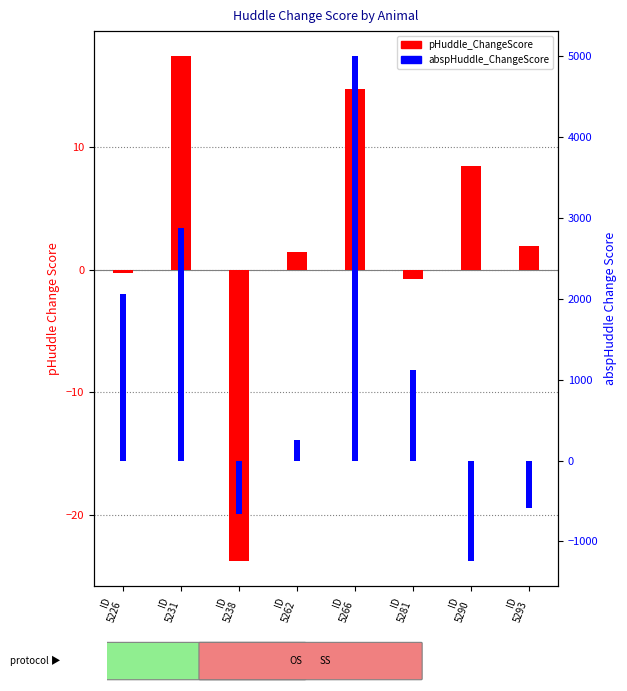

List the series in order of their overall mean, highest first.

abspHuddle_ChangeScore, pHuddle_ChangeScore